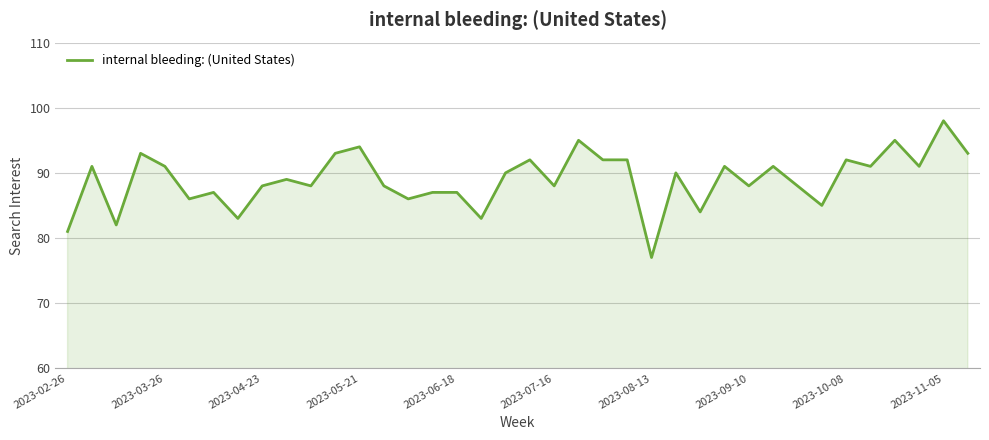

What is the minimum value shown in the chart?

77